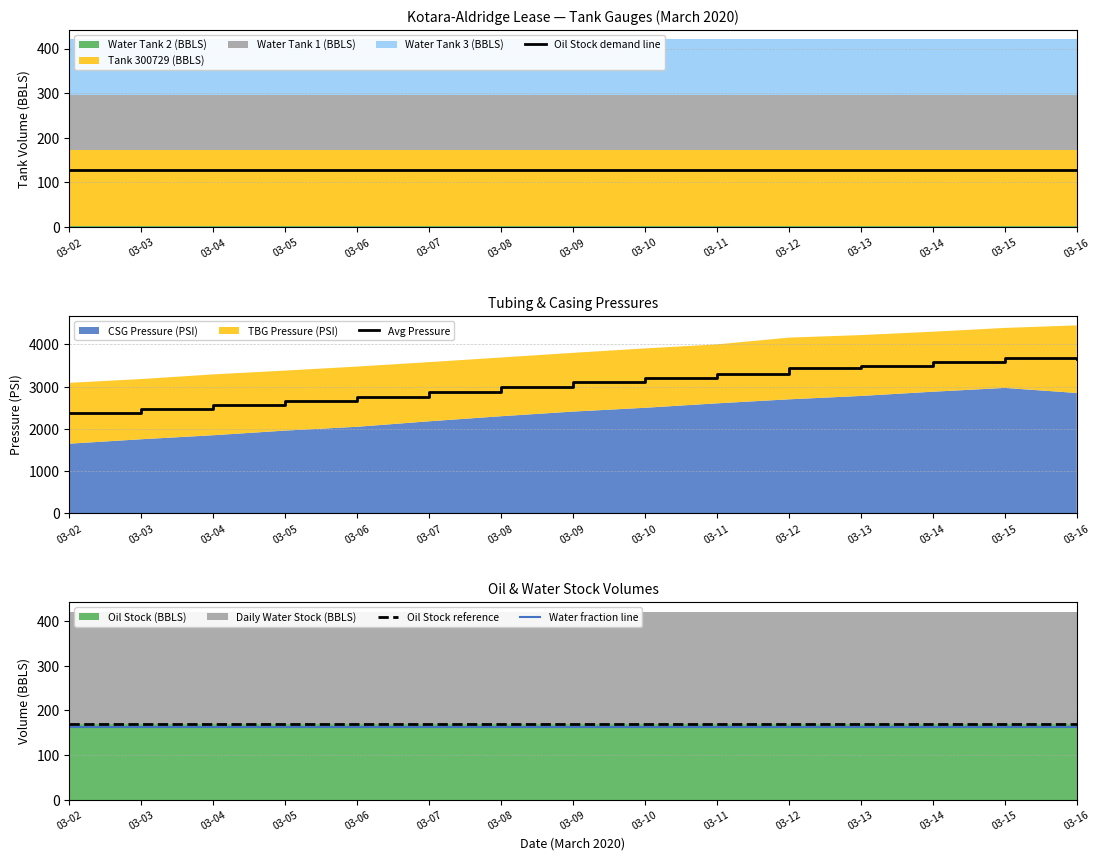

Reading left to right, extract all data points from this chart.

Oil Stock demand line: 03-02=127.0	03-03=127.0	03-04=127.0	03-05=127.0	03-06=127.0	03-07=127.0	03-08=127.0	03-09=127.0	03-10=127.0	03-11=127.0	03-12=127.0	03-13=127.0	03-14=127.0	03-15=127.0	03-16=127.0
Avg Pressure: 03-02=2370.0	03-03=2467.5	03-04=2570.0	03-05=2670.0	03-06=2762.5	03-07=2880.0	03-08=2995.0	03-09=3105.0	03-10=3202.5	03-11=3302.5	03-12=3430.0	03-13=3500.0	03-14=3590.0	03-15=3680.0	03-16=3650.0
Oil Stock reference: 03-02=169.4	03-03=169.4	03-04=169.4	03-05=169.4	03-06=169.4	03-07=169.4	03-08=169.4	03-09=169.4	03-10=169.4	03-11=169.4	03-12=169.4	03-13=169.4	03-14=169.4	03-15=169.4	03-16=169.4
Water fraction line: 03-02=163.6	03-03=163.6	03-04=163.6	03-05=163.6	03-06=163.6	03-07=163.6	03-08=163.6	03-09=163.6	03-10=163.6	03-11=163.6	03-12=163.6	03-13=163.6	03-14=163.6	03-15=163.6	03-16=163.6